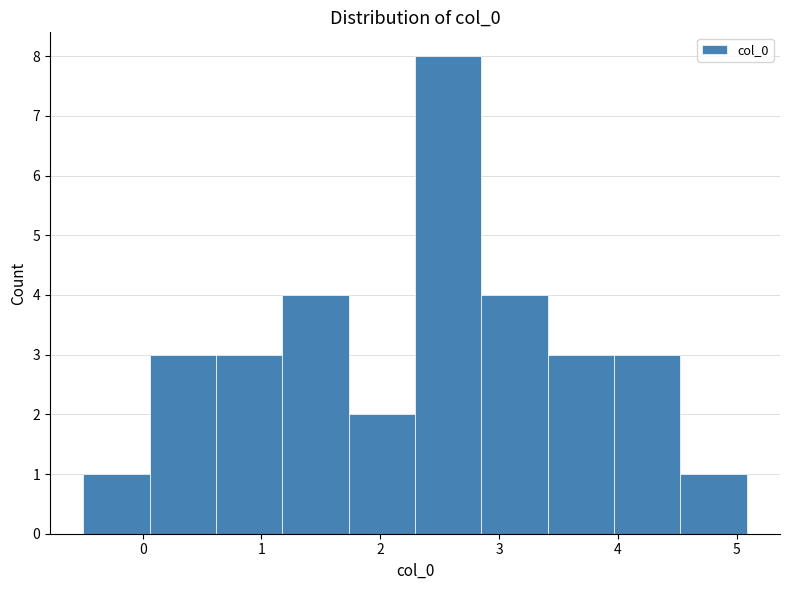

Reading left to right, list every bar in this chart as the range it spans on the x-axis followed by its height. Neither the bar edges nor the heights are printed on the chart, so give them approximately, as read against the axes.

-0.5 to 0.1: 1
0.1 to 0.6: 3
0.6 to 1.2: 3
1.2 to 1.7: 4
1.7 to 2.3: 2
2.3 to 2.9: 8
2.9 to 3.4: 4
3.4 to 4.0: 3
4.0 to 4.5: 3
4.5 to 5.1: 1